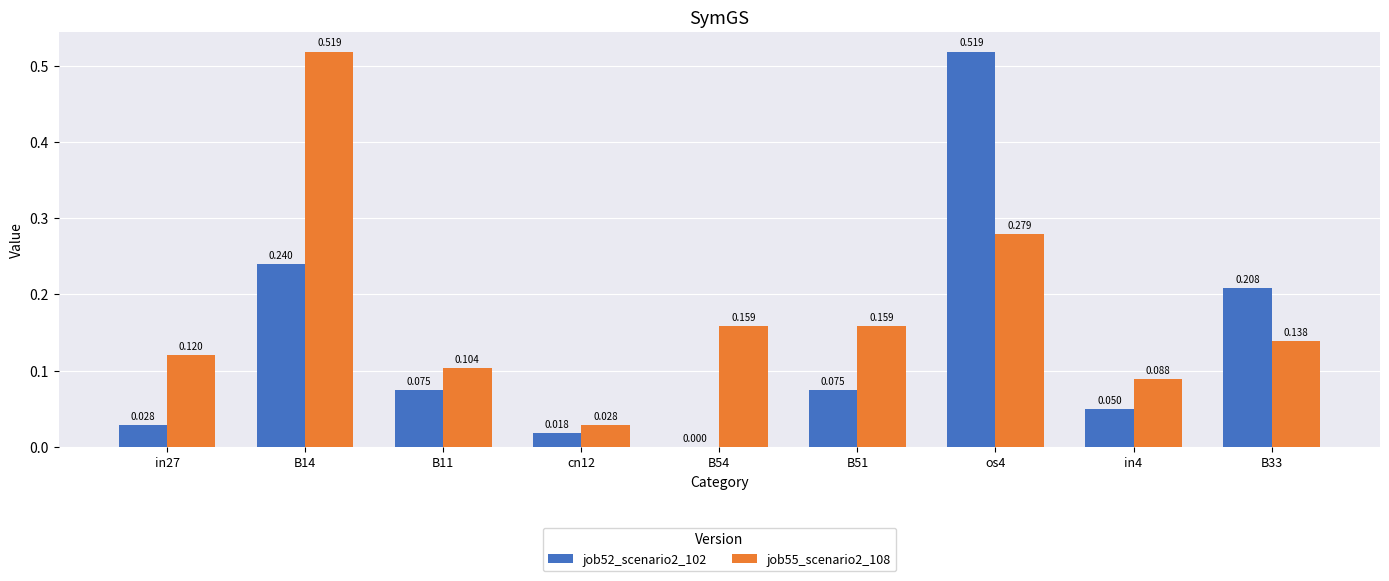

Is the value of job52_scenario2_102 at B11 greater than the value of job55_scenario2_108 at B14?

No